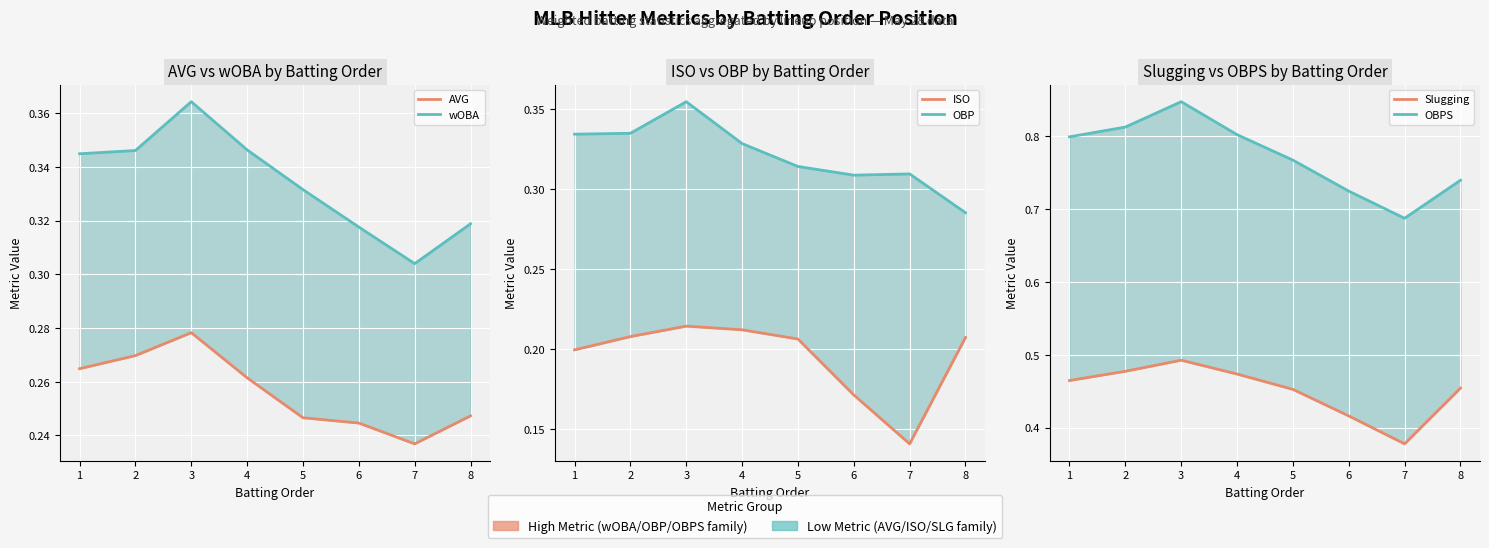

Count the number of categories in the chart.

8